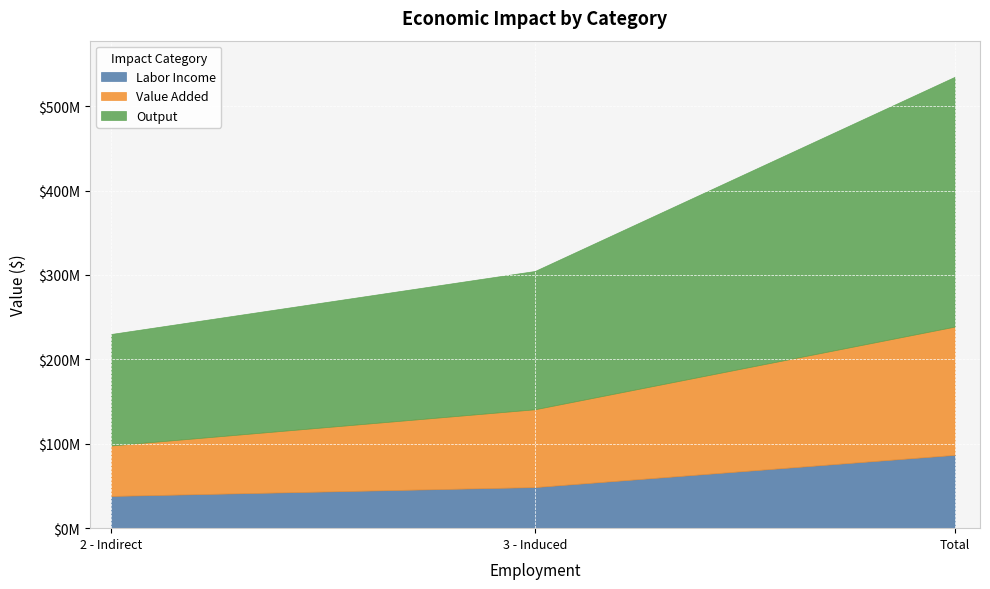

What is the difference between the highest and lowest values at 2 - Indirect?

93933047.3